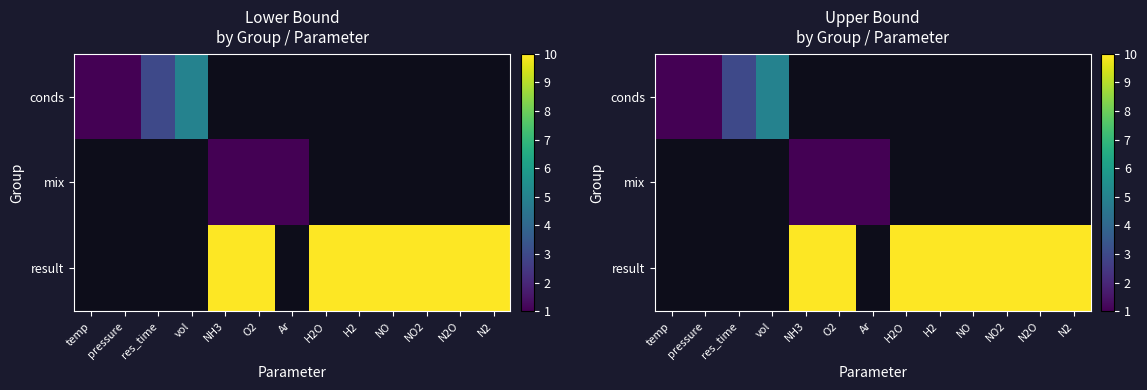

The value of mix at NH3 is 1.0. True or false?

True